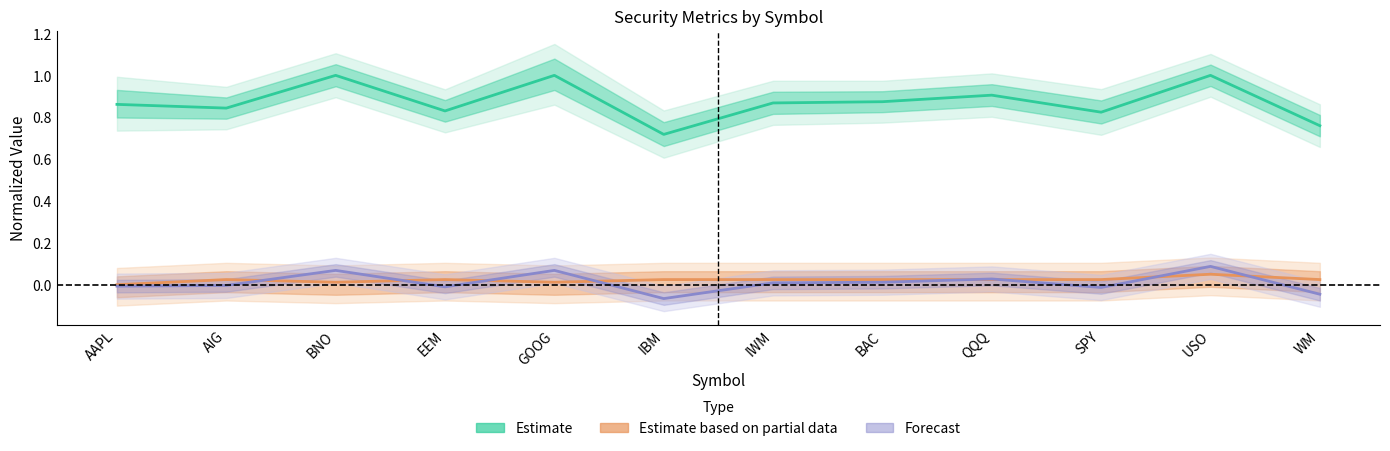

How many Estimate based on partial data values are between 0 and 1?

12